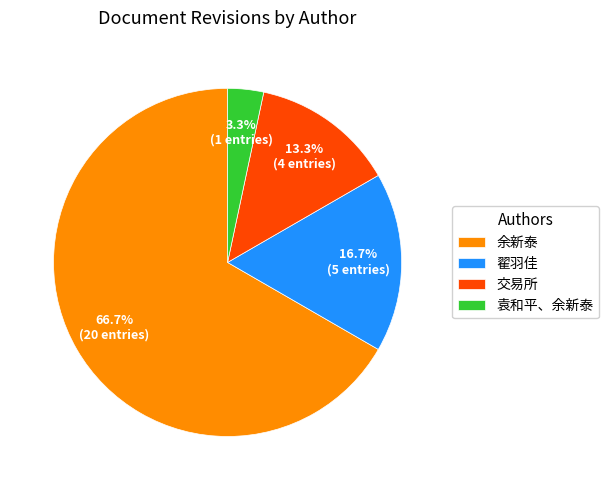

Count the number of slices in the pie.

4